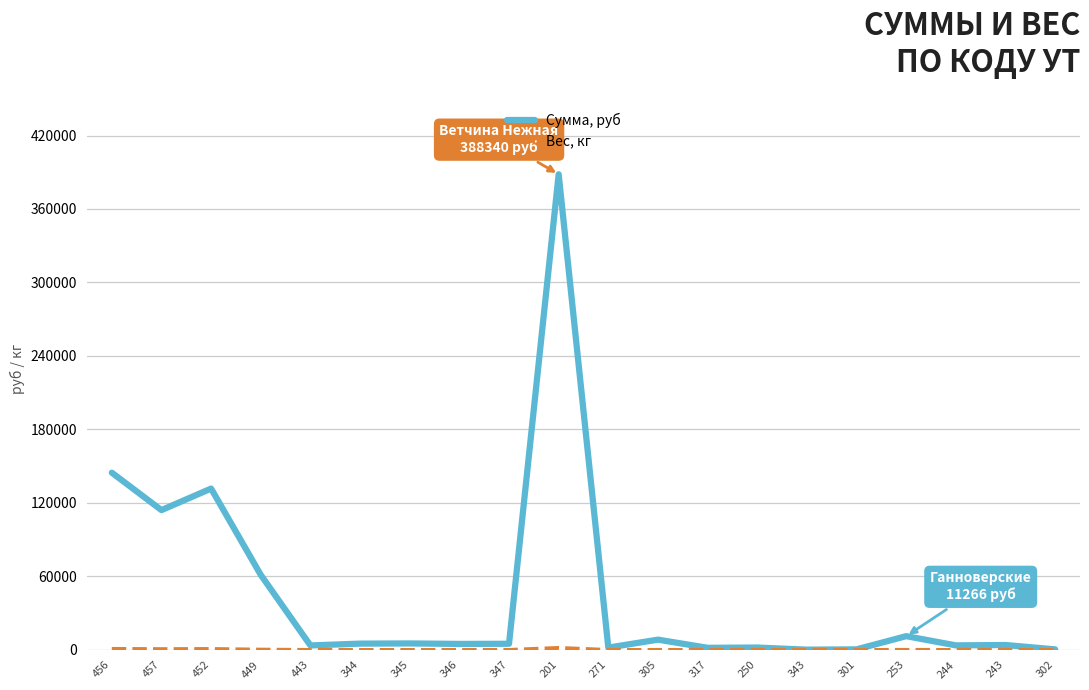

Where is the first local minimum for Сумма, руб?

457